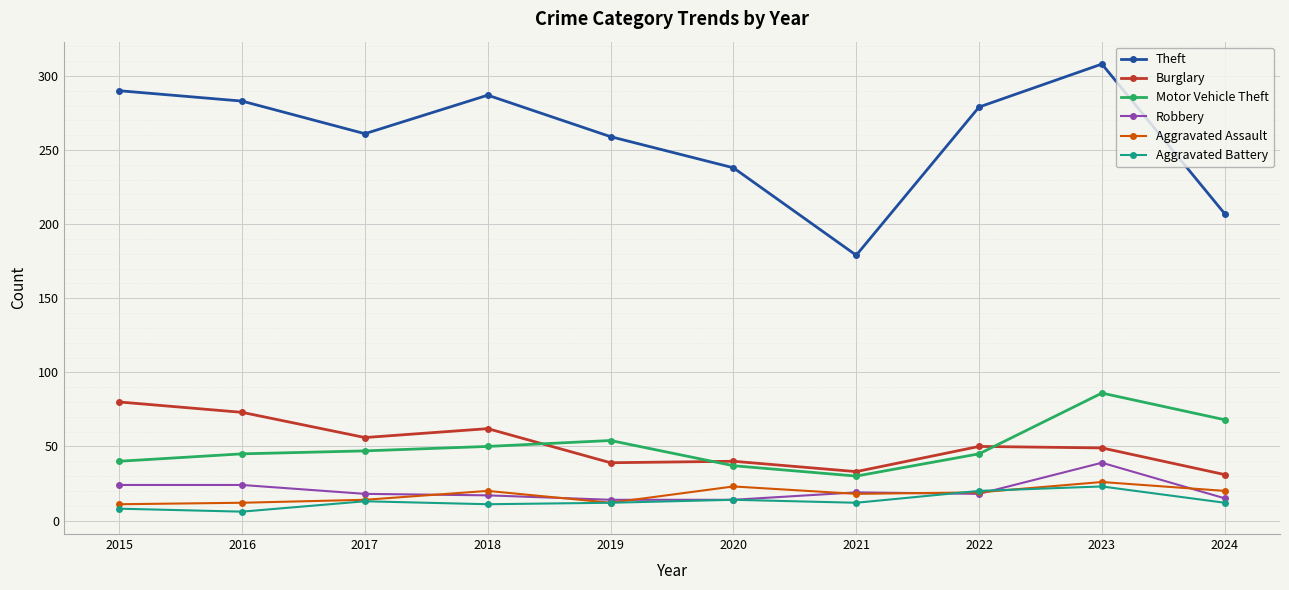

True or false: Motor Vehicle Theft has a value of 86 at 2023.

True